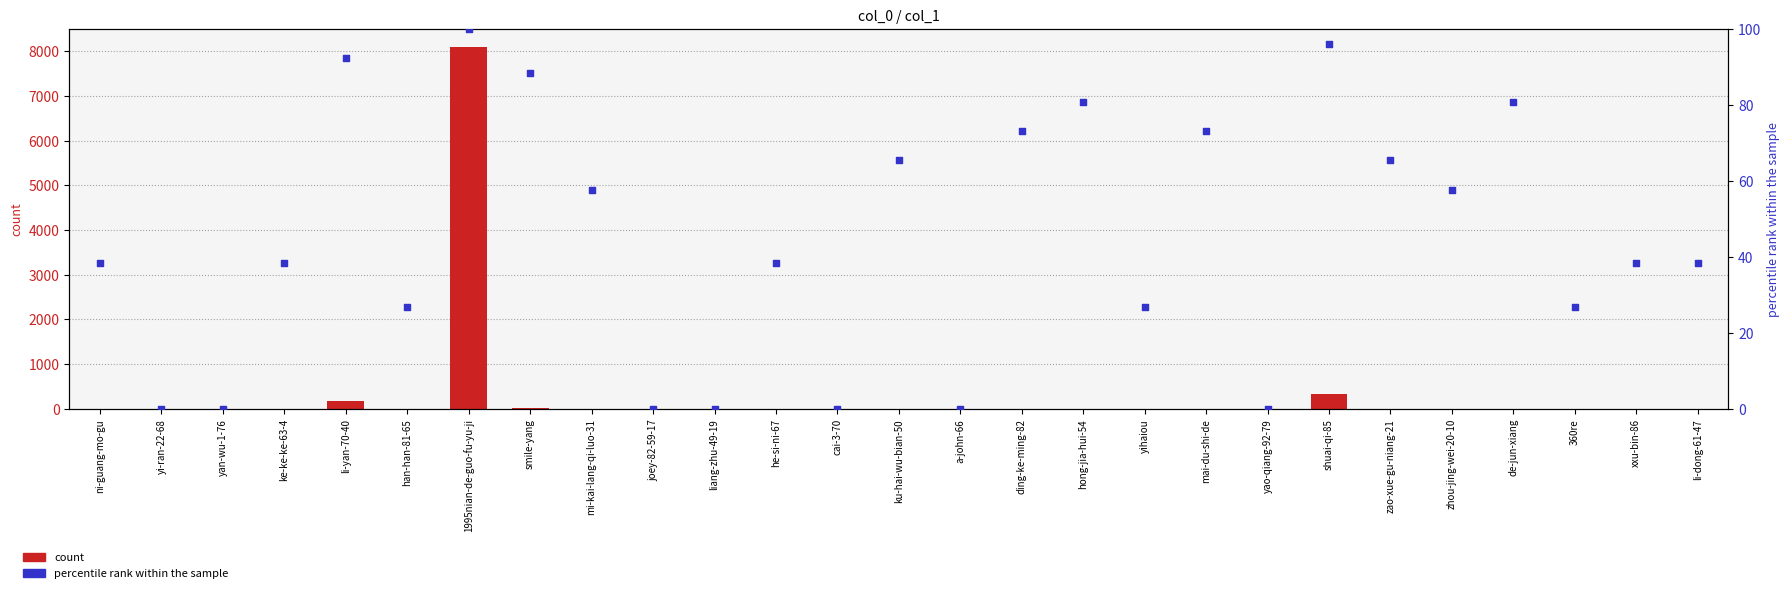

Is the value of percentile rank within the sample at yan-wu-1-76 greater than the value of count at yan-wu-1-76?

No